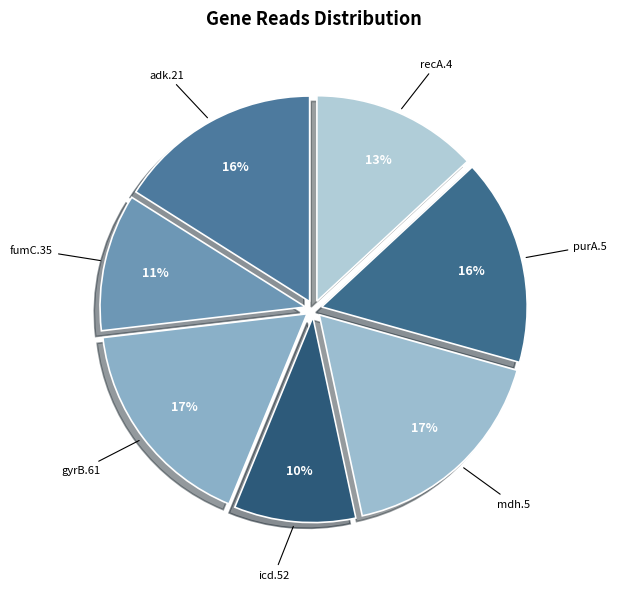

How many segments does this pie chart have?

7